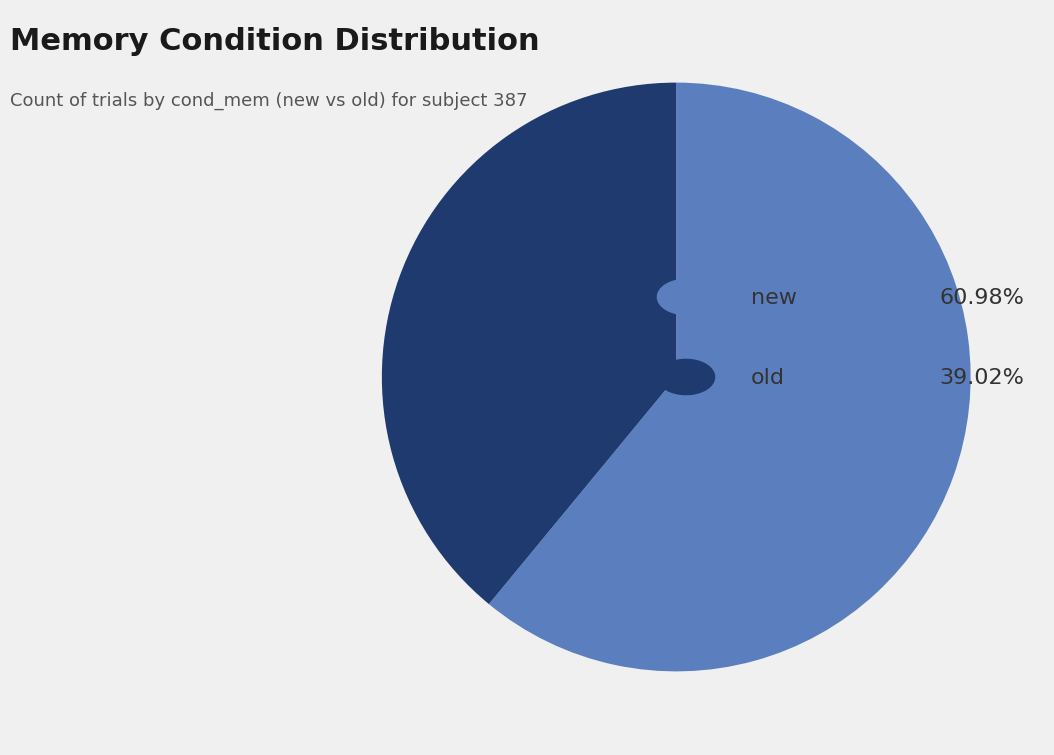

How many segments does this pie chart have?

2